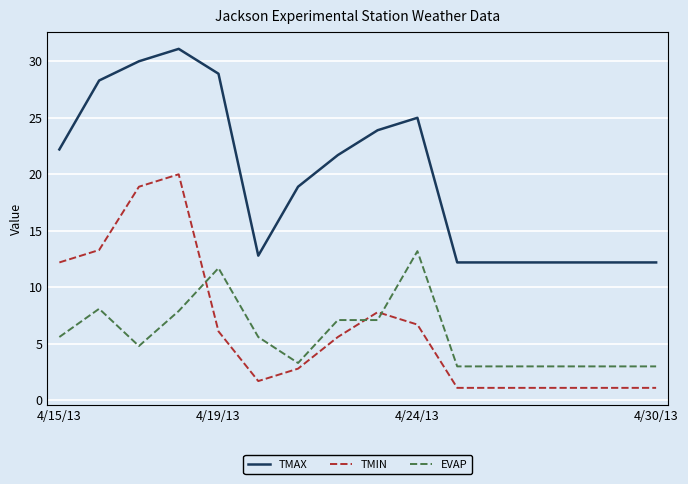

True or false: TMAX and TMIN intersect in this chart.

False